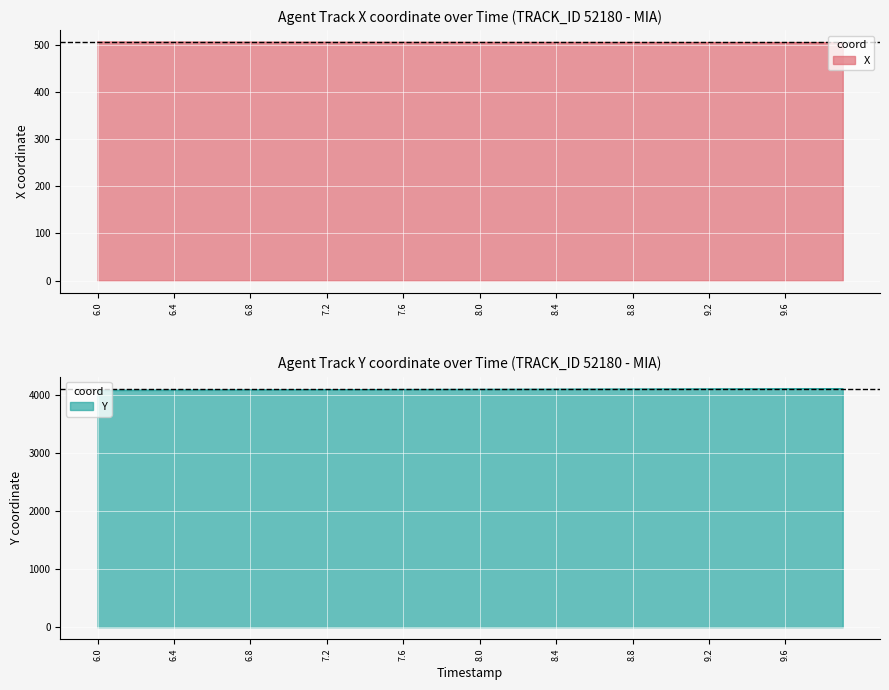

True or false: Y has a value of 4095.0 at 7.1.

True